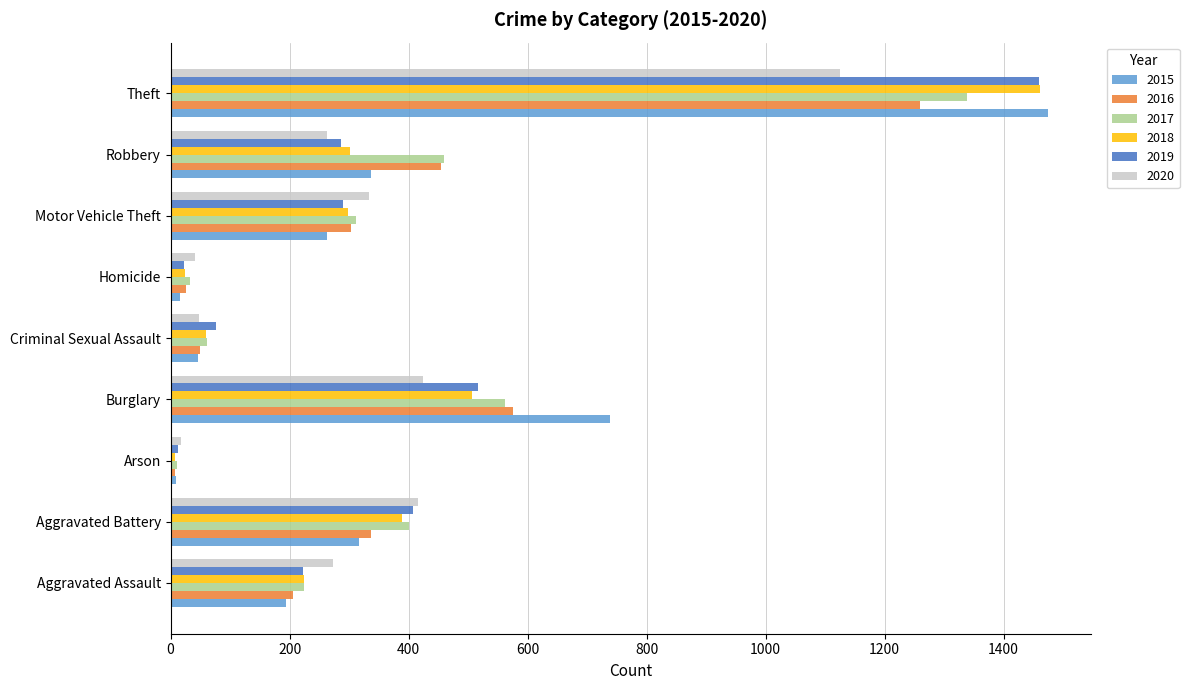

Rank the categories by 2017 value from highest to lowest.

Theft, Burglary, Robbery, Aggravated Battery, Motor Vehicle Theft, Aggravated Assault, Criminal Sexual Assault, Homicide, Arson